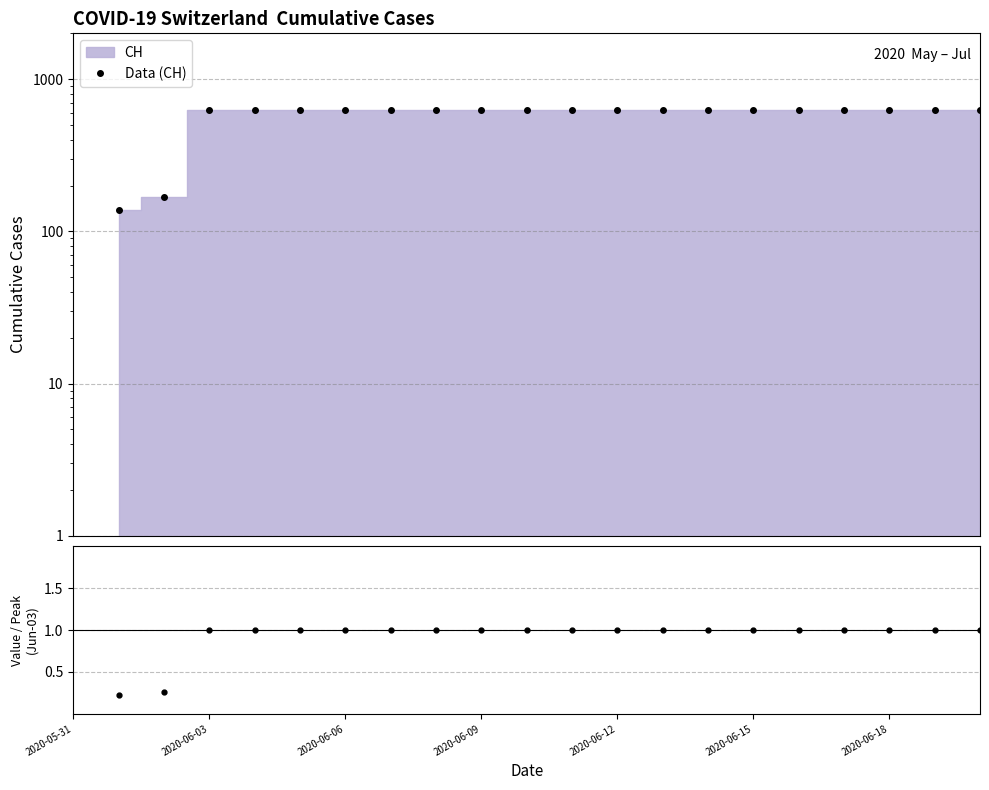

What is the approximate value at 20?

631.0